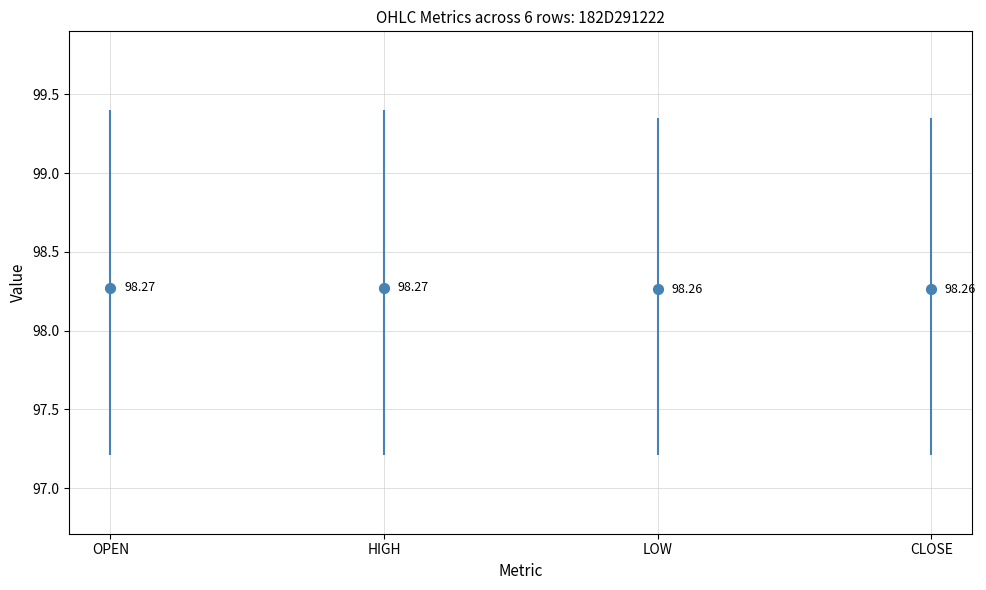

What is the ratio of the value at CLOSE to the value at LOW?

1.0